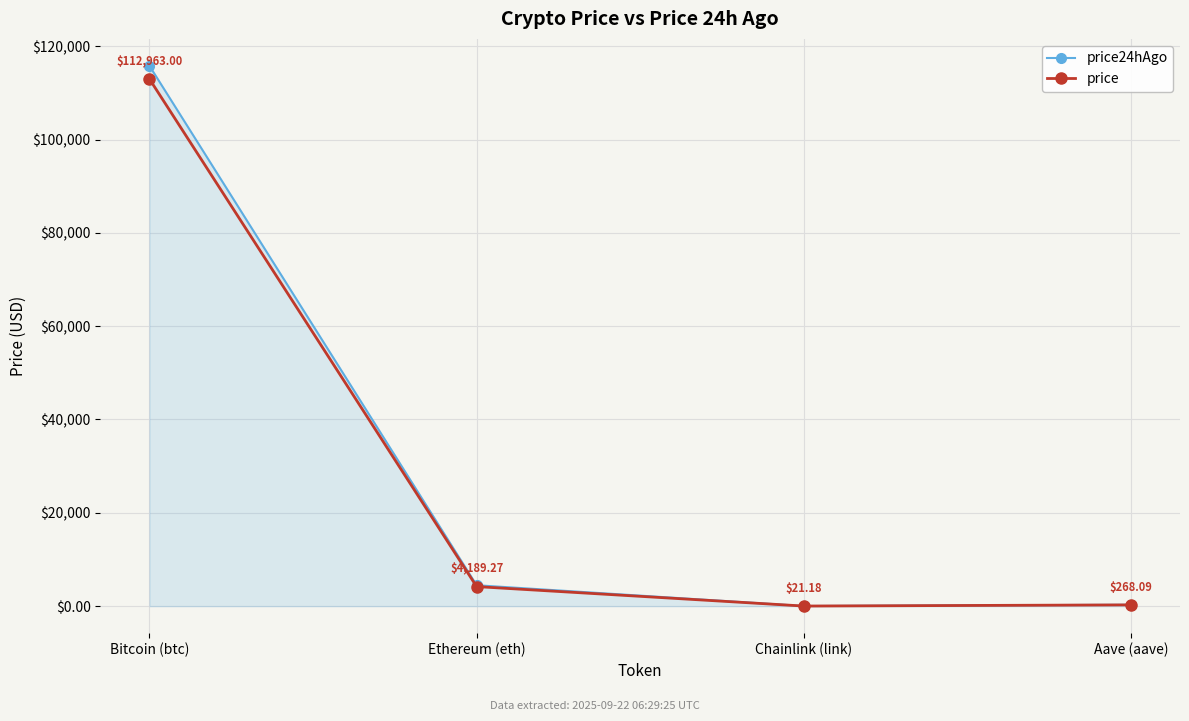

How many interior local valleys does the price24hAgo series have?

1